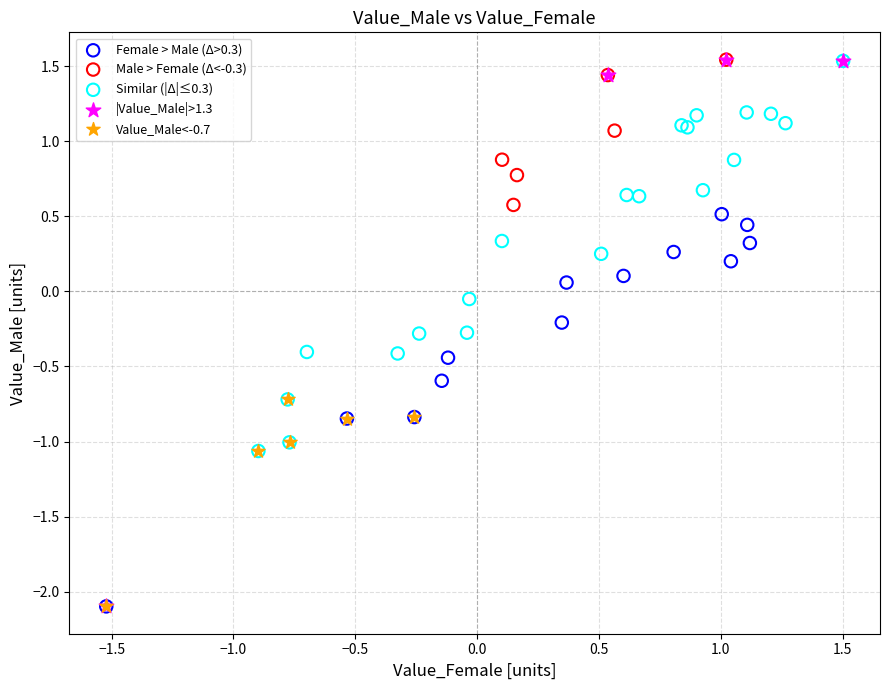

Which series has the largest Y range (max minus min)?

|Value_Male|>1.3